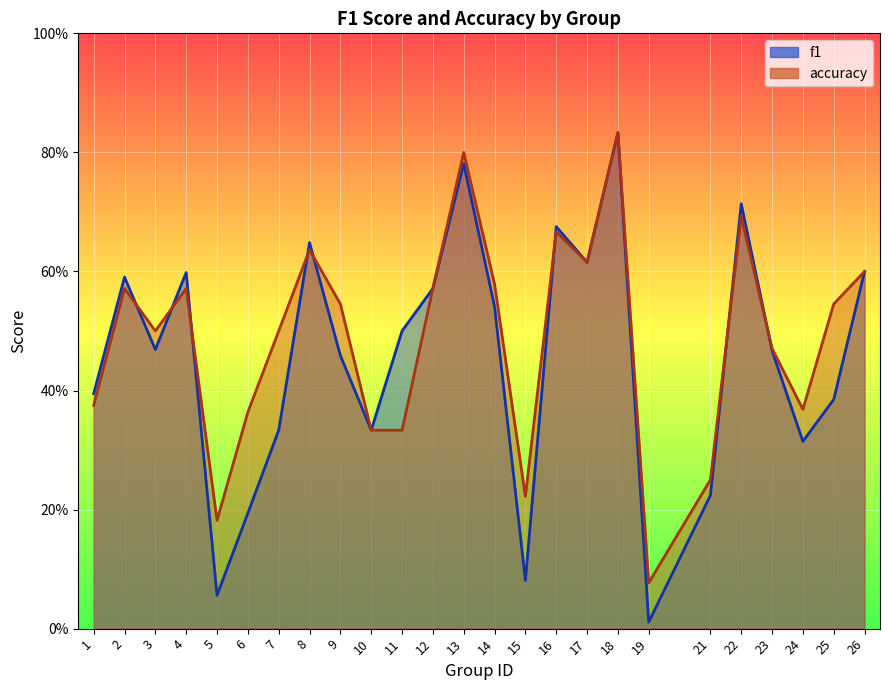

At how many categories does at least one series exceed 0?

25